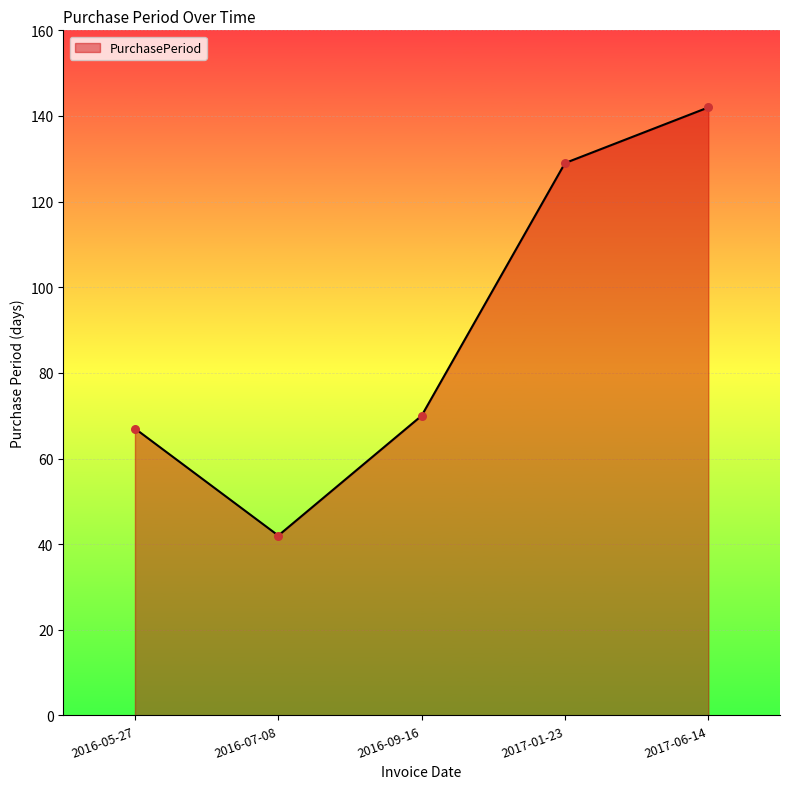

What is the change in value from 2016-05-27 to 2016-07-08?

-25